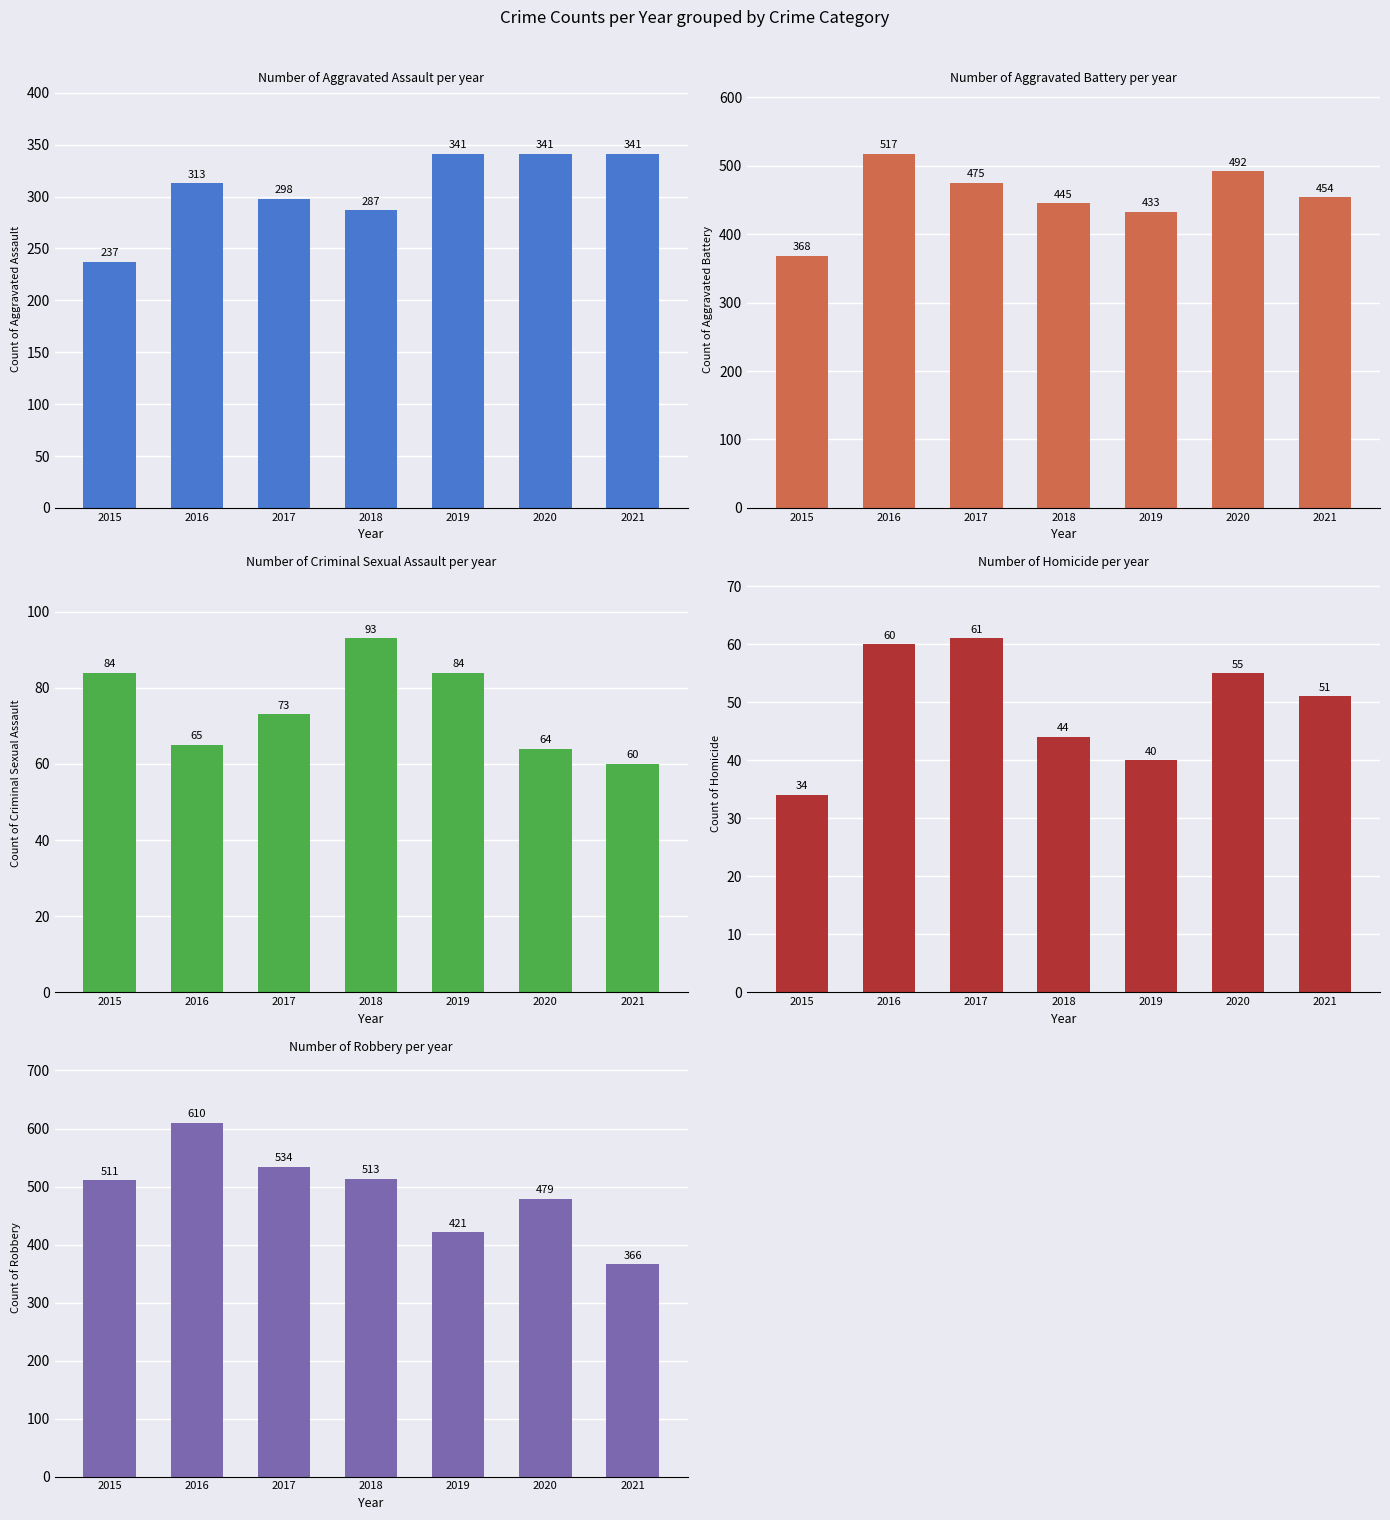

Rank the series by their maximum value, from highest to lowest.

Robbery, Aggravated Battery, Aggravated Assault, Criminal Sexual Assault, Homicide